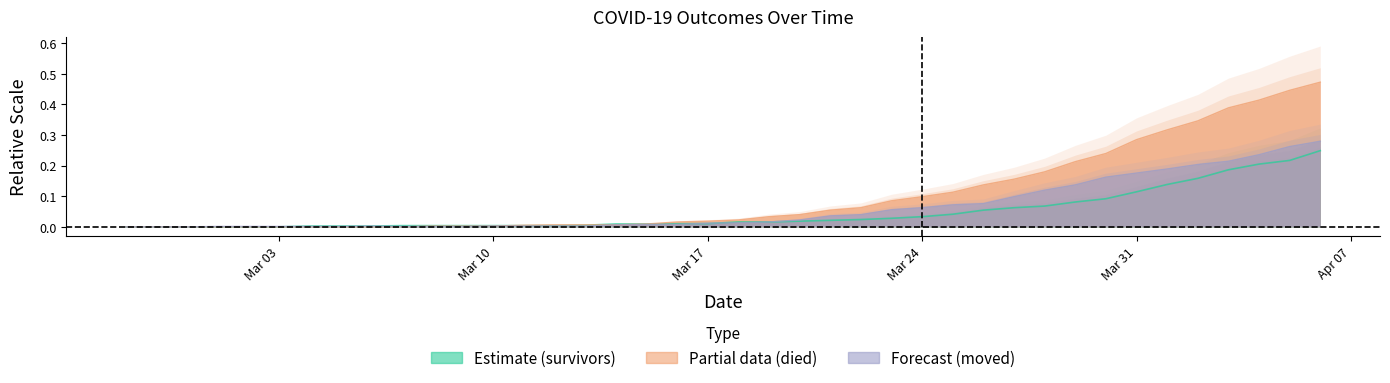

How many intersections are there between moved and died?

1